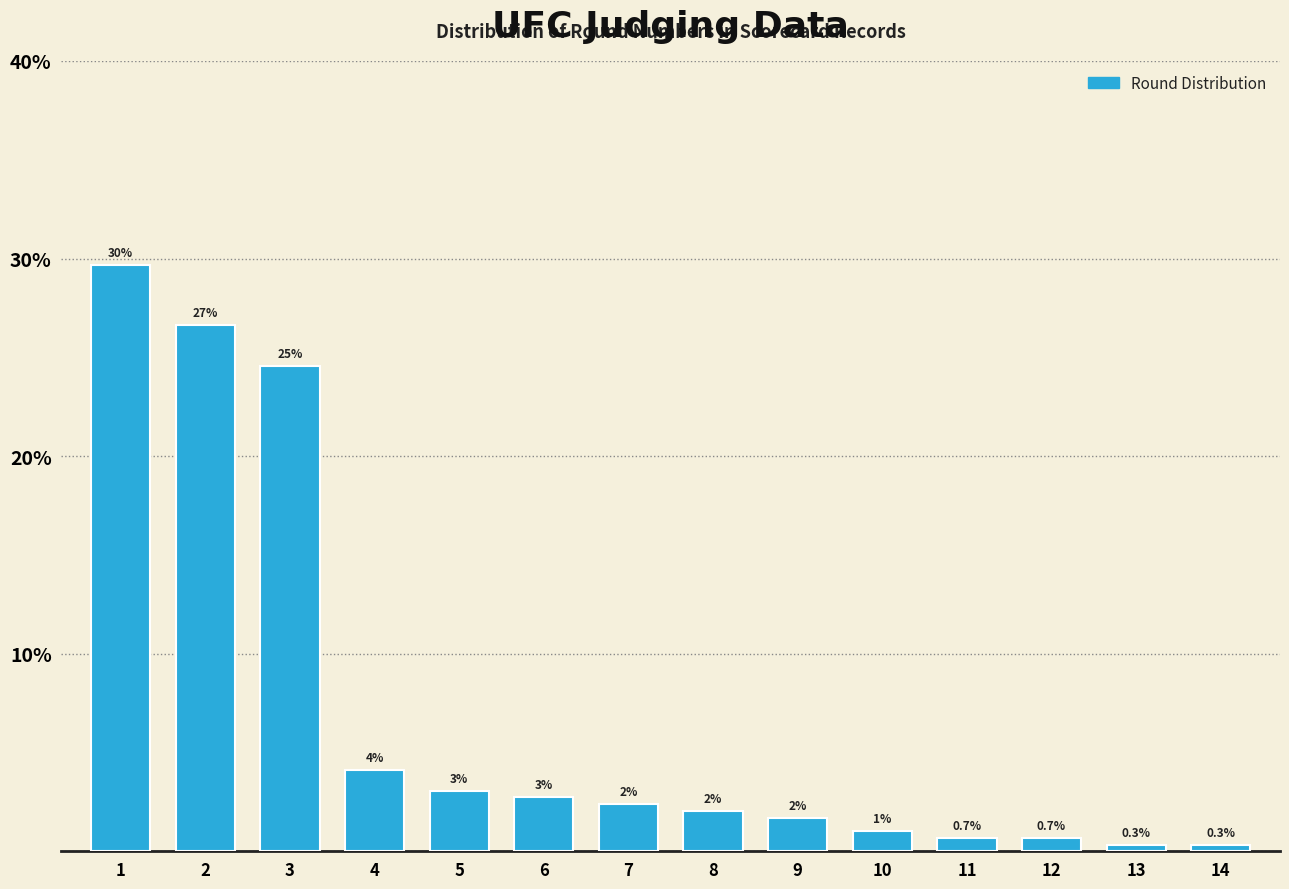

What is the minimum value shown in the chart?

0.3